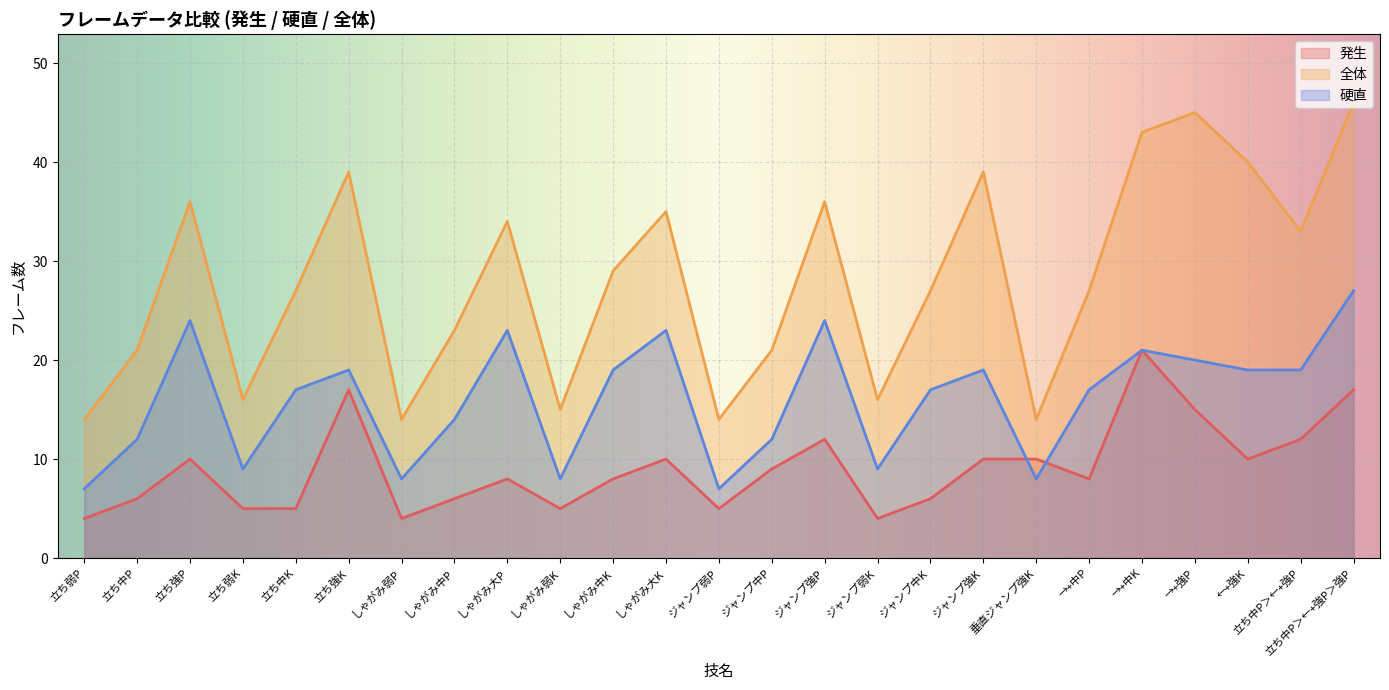

How many values in the 硬直 series exceed 17?

12